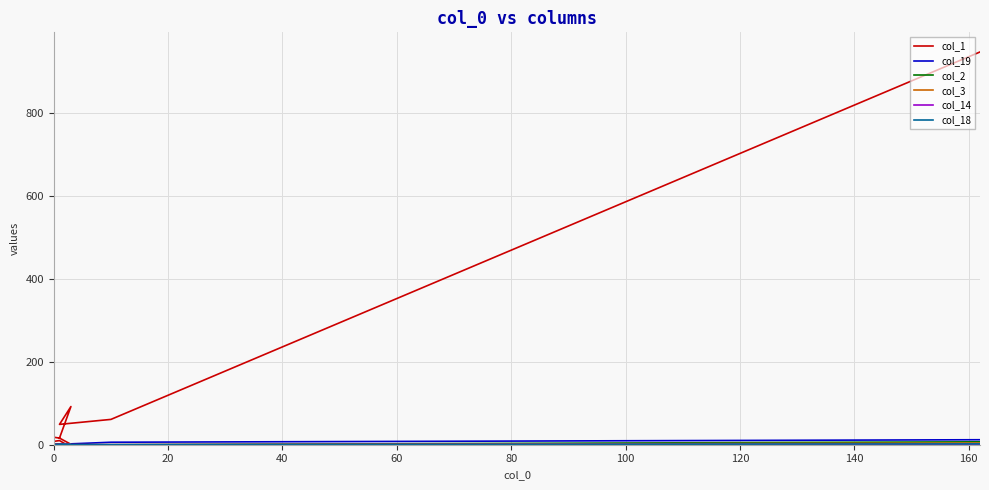

True or false: col_3 has more than 2 points higher than both neighbors.

False